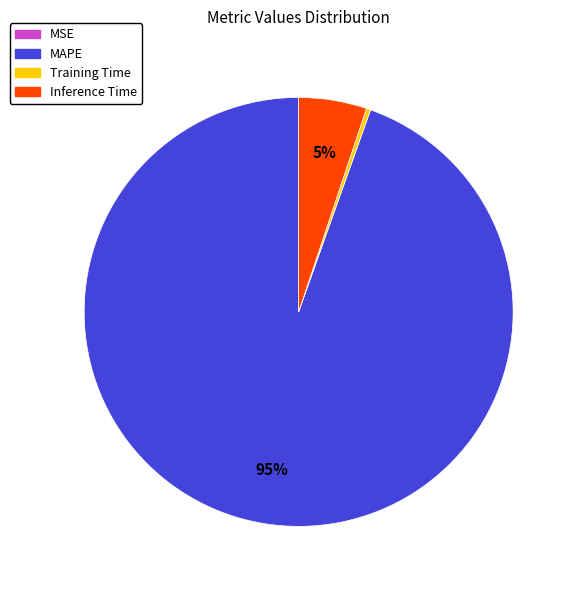

Is it true that MAPE is 99% of the pie?

False